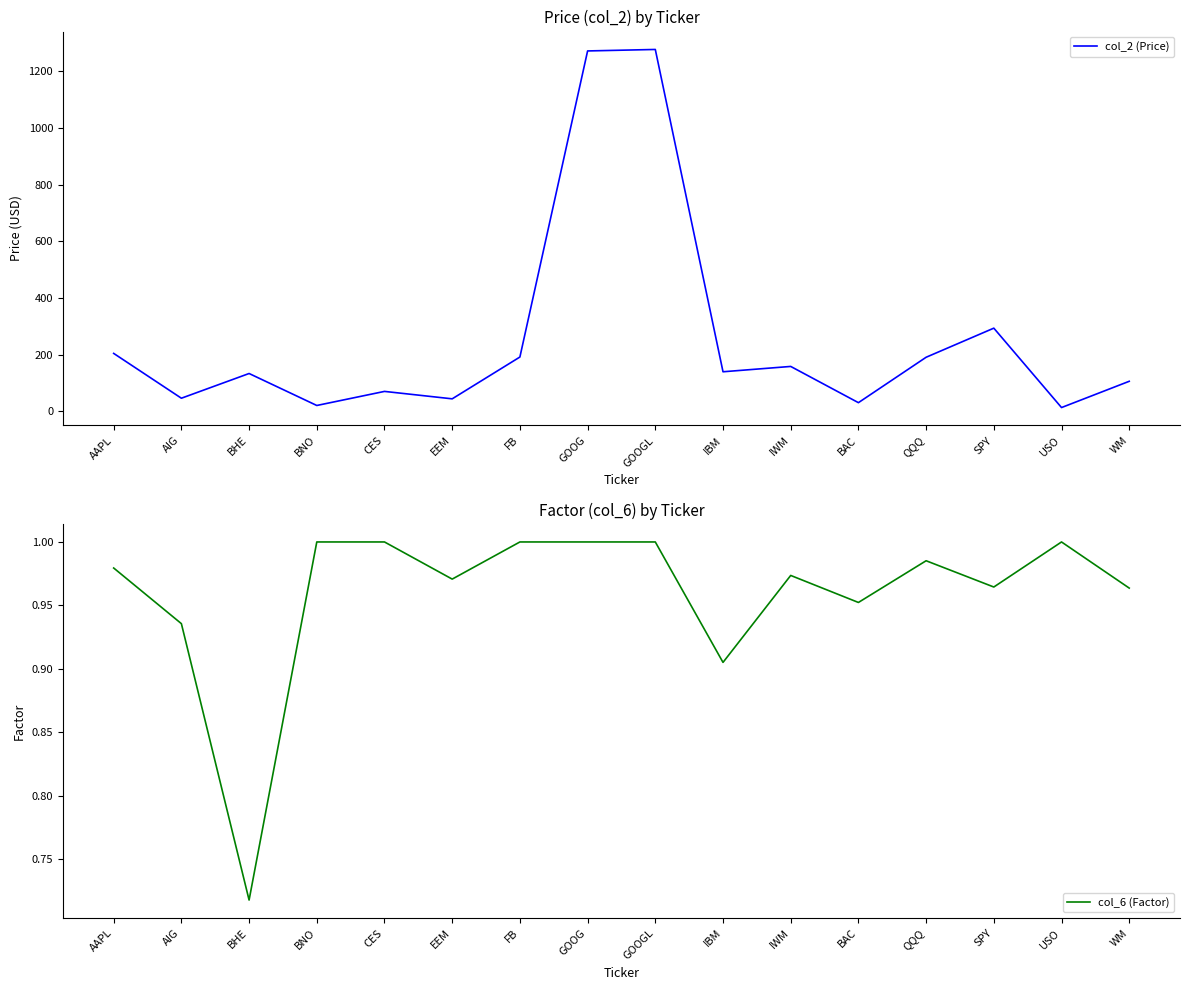

In col_6 (Factor), how many points are lower than both neighbors (excluding endpoints)?

5